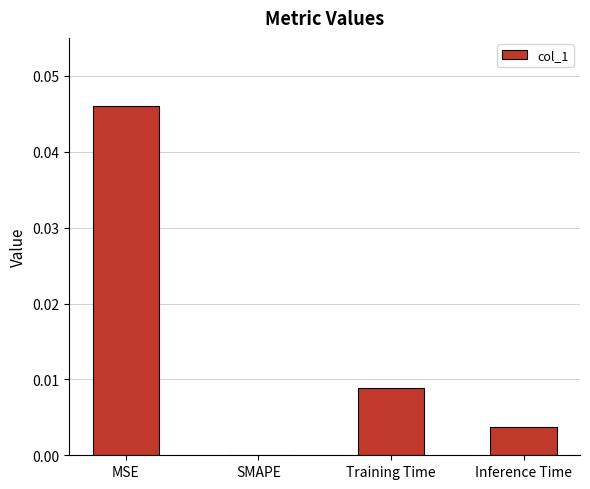

True or false: the data shows 0.0 at MSE.

True